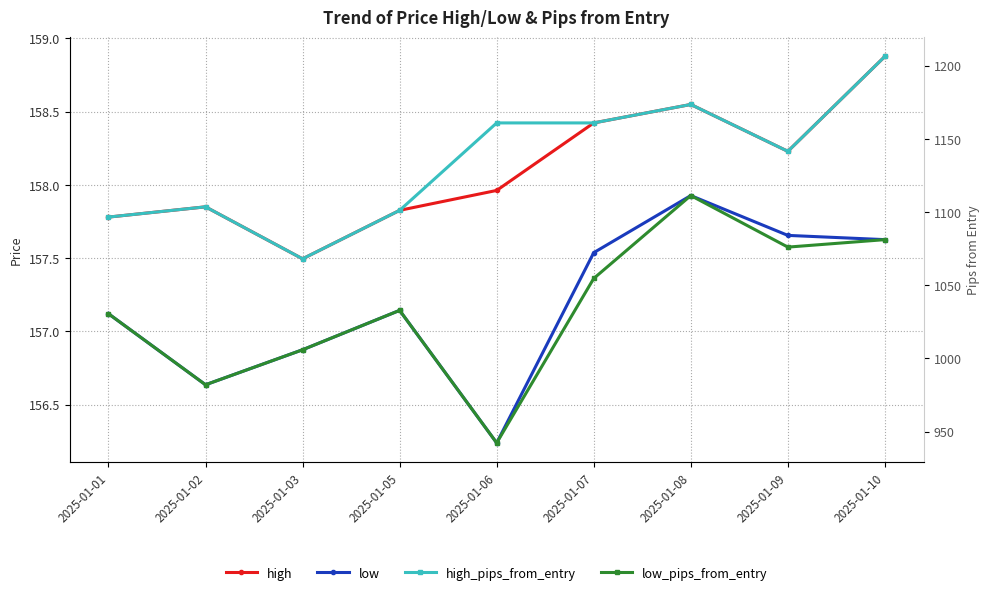

True or false: low_pips_from_entry and high_pips_from_entry cross at least once.

False